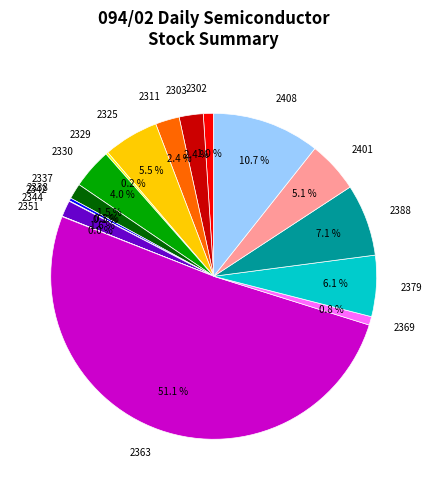

What portion of the pie excludes 2401?

94.9%